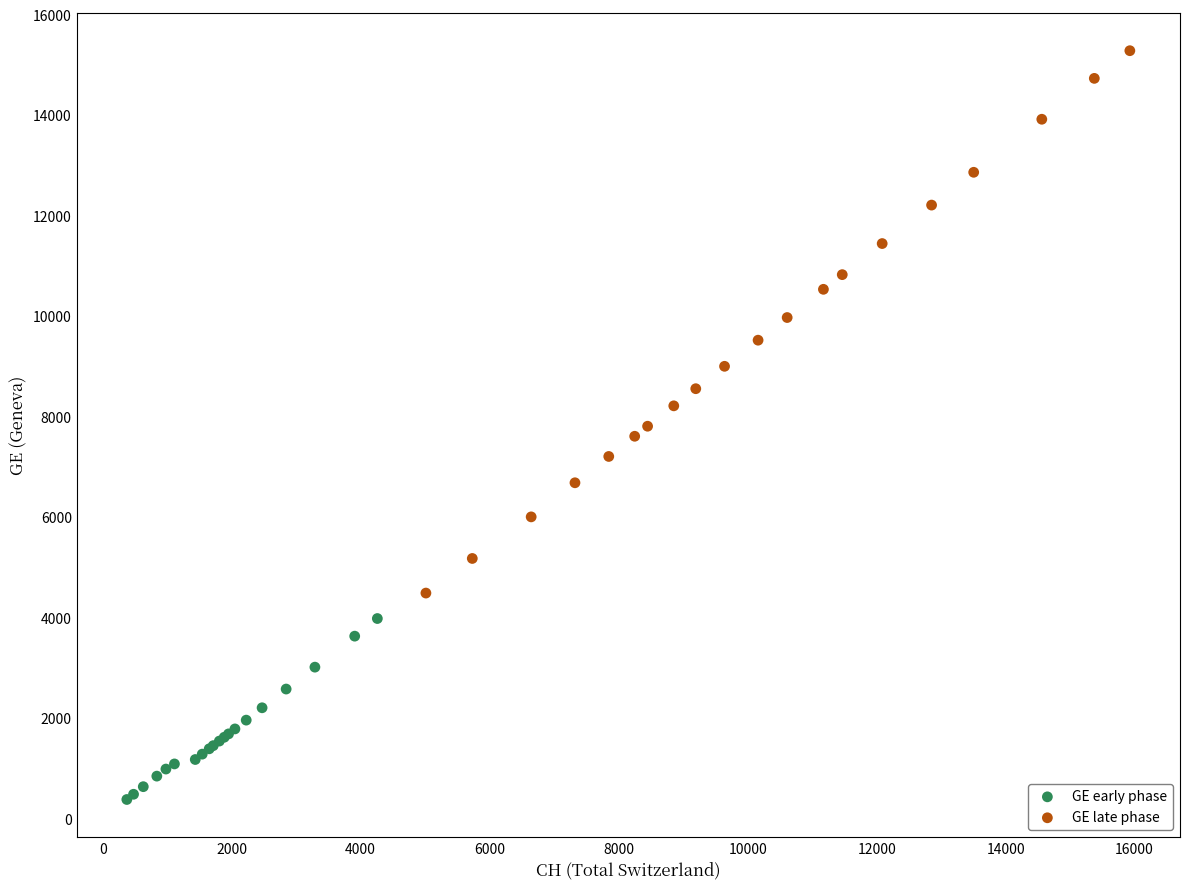

Which series has the widest spread of Y values?

GE late phase